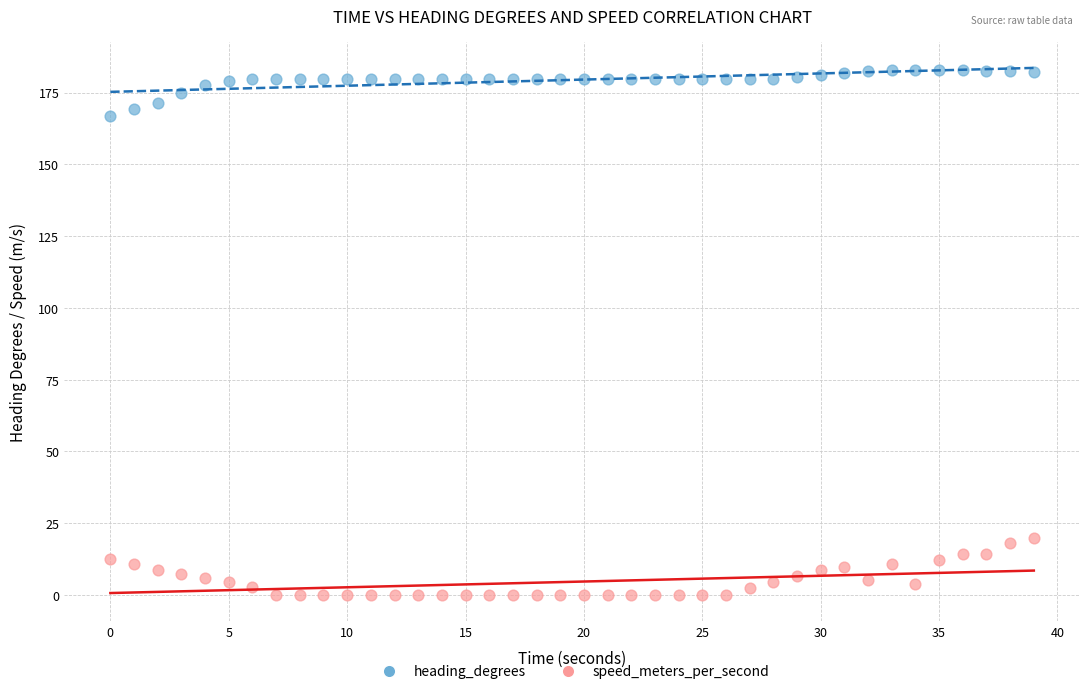

Which series has the largest Y range (max minus min)?

speed_meters_per_second